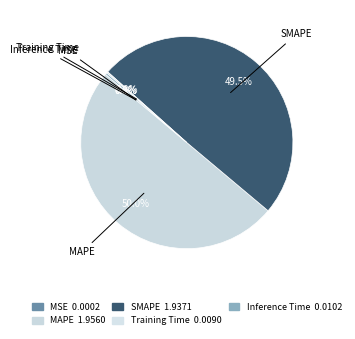

How much of the chart is everything except MAPE?

50.0%